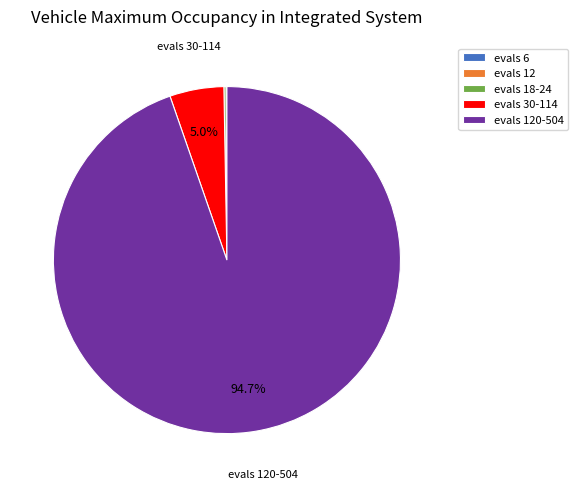

How much of the chart is everything except evals 30-114?

95.0%